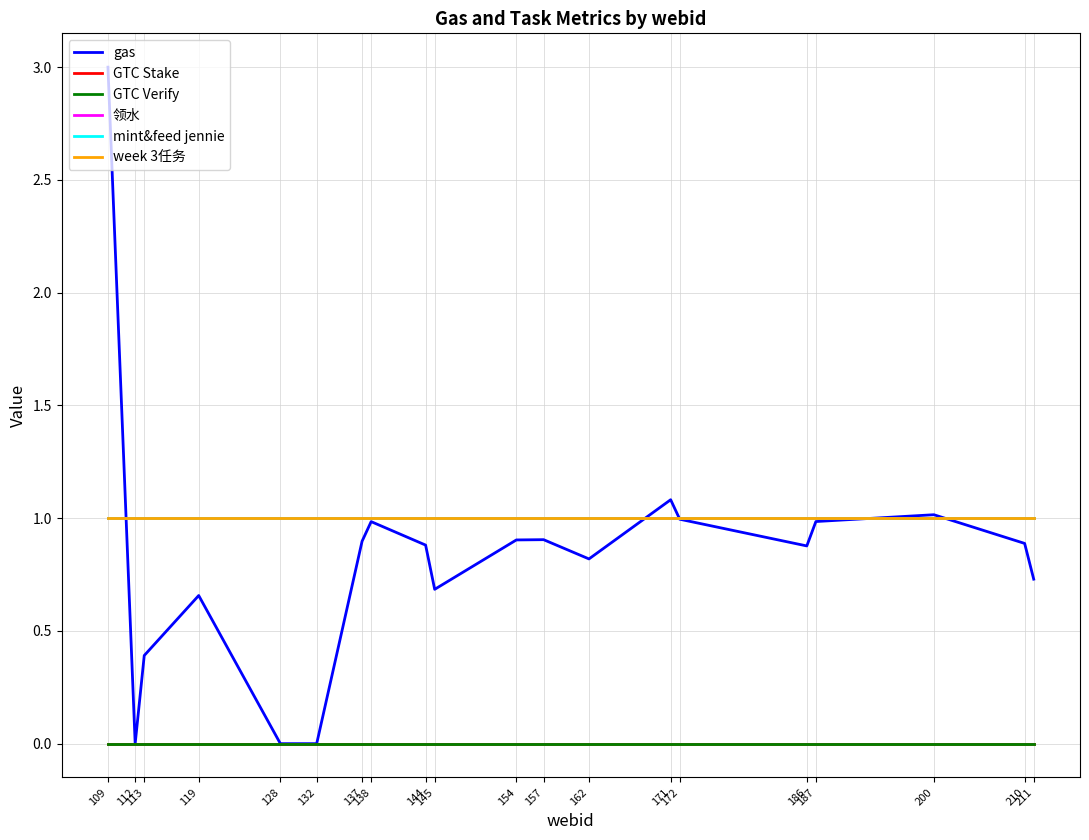

Is this an area chart (filled region under the line)?

No